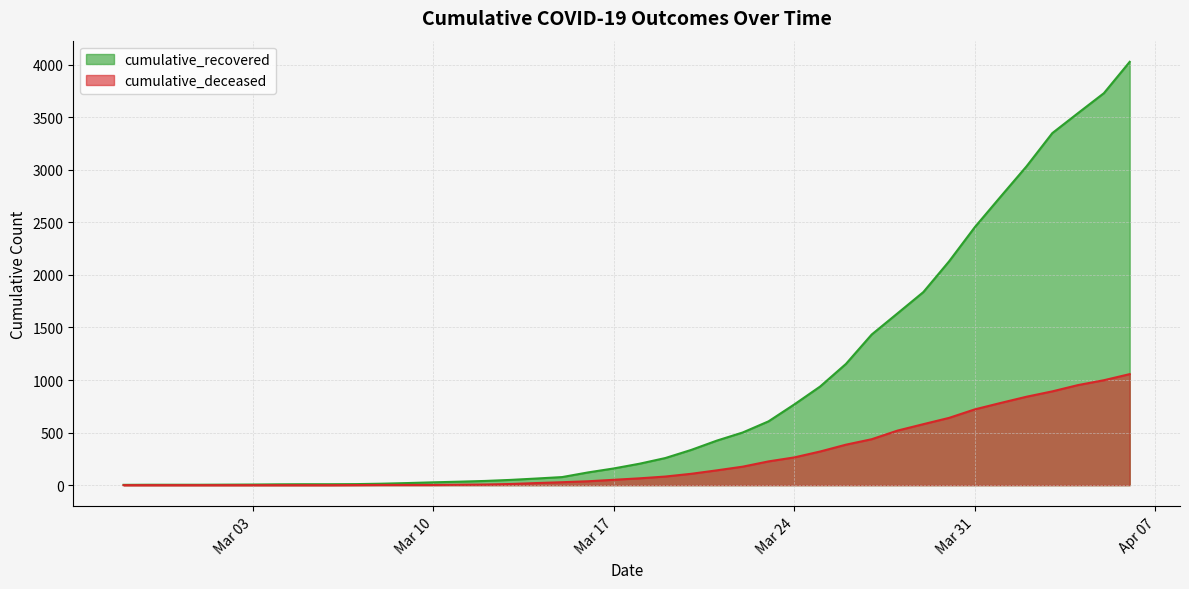

How many lines are shown in the chart?

2